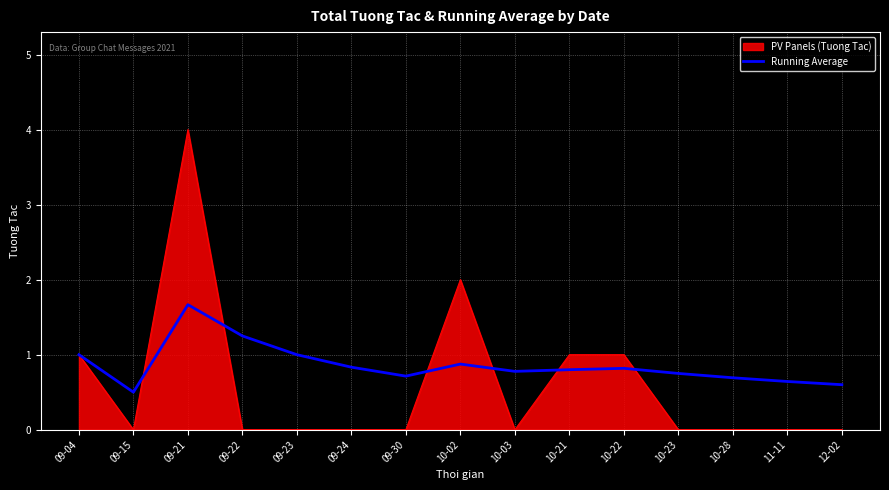

What is the smallest value displayed?

0.0